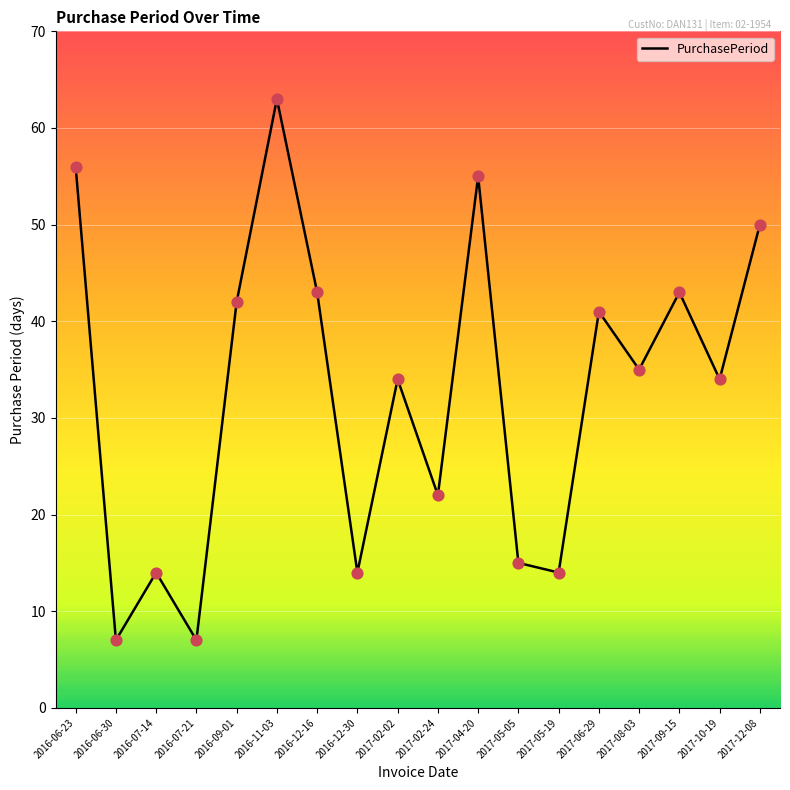

What is the change in value from 2016-07-21 to 2016-09-01?

+35